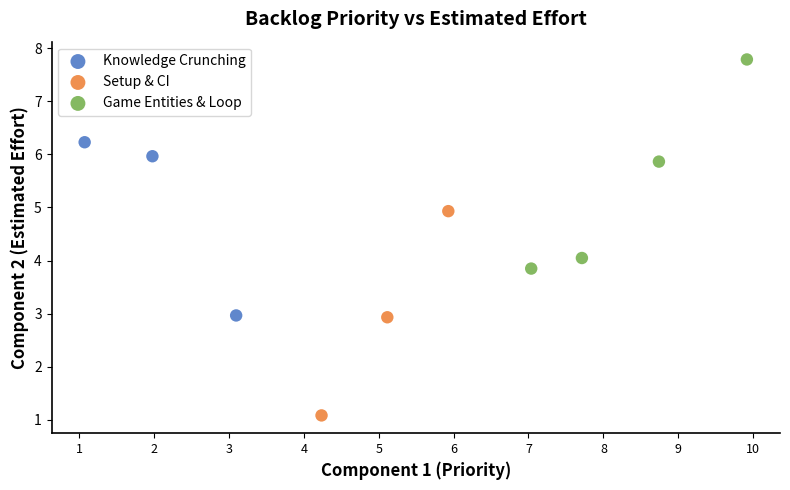

Which series contains the lowest Y value?

Setup & CI